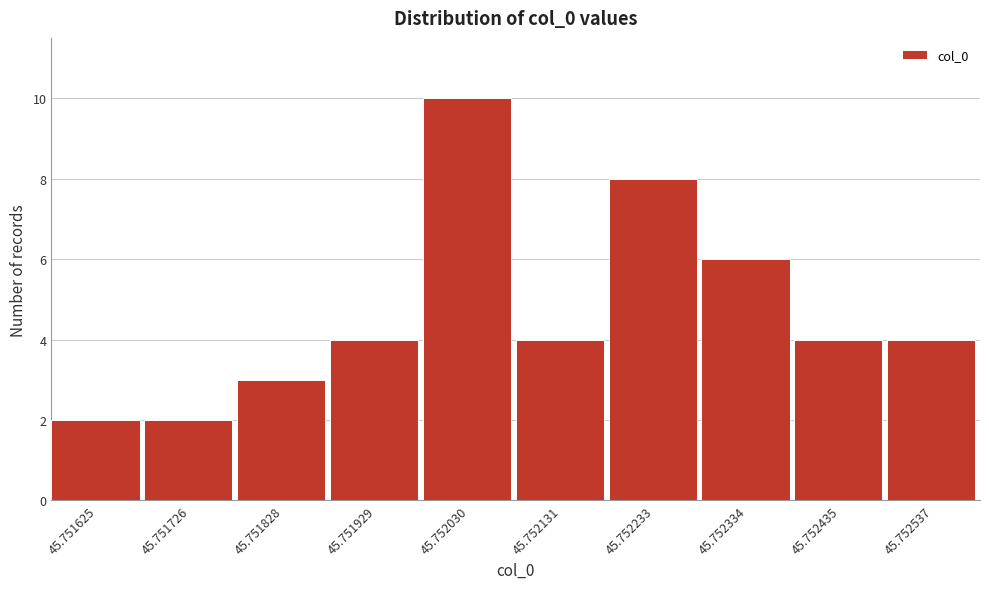

Reading left to right, extract all data points from this chart.

2	2	3	4	10	4	8	6	4	4